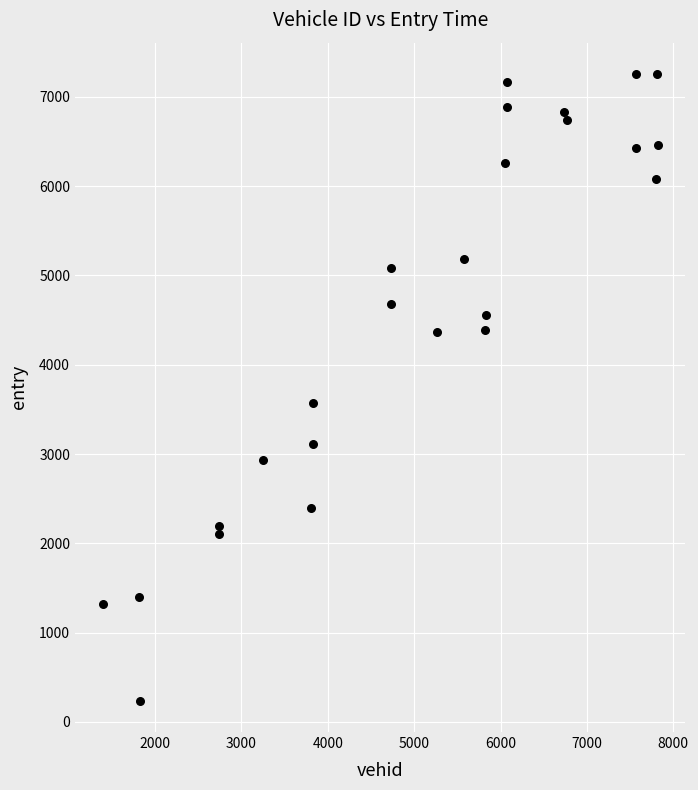

What Y value in the scatter plot is closest to 3747?

3566.3